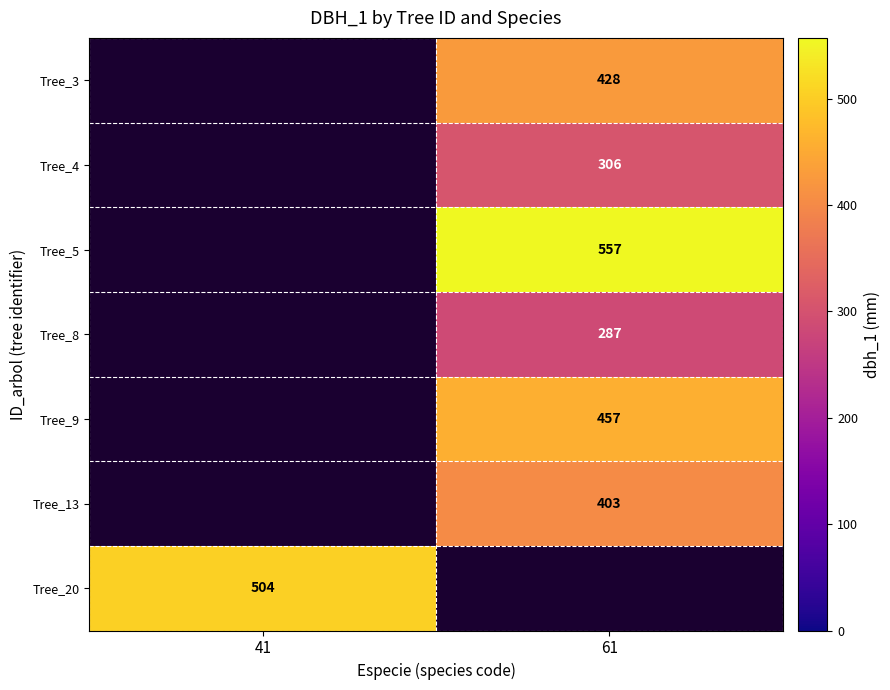

Which has a higher value, 61 or 41?

41